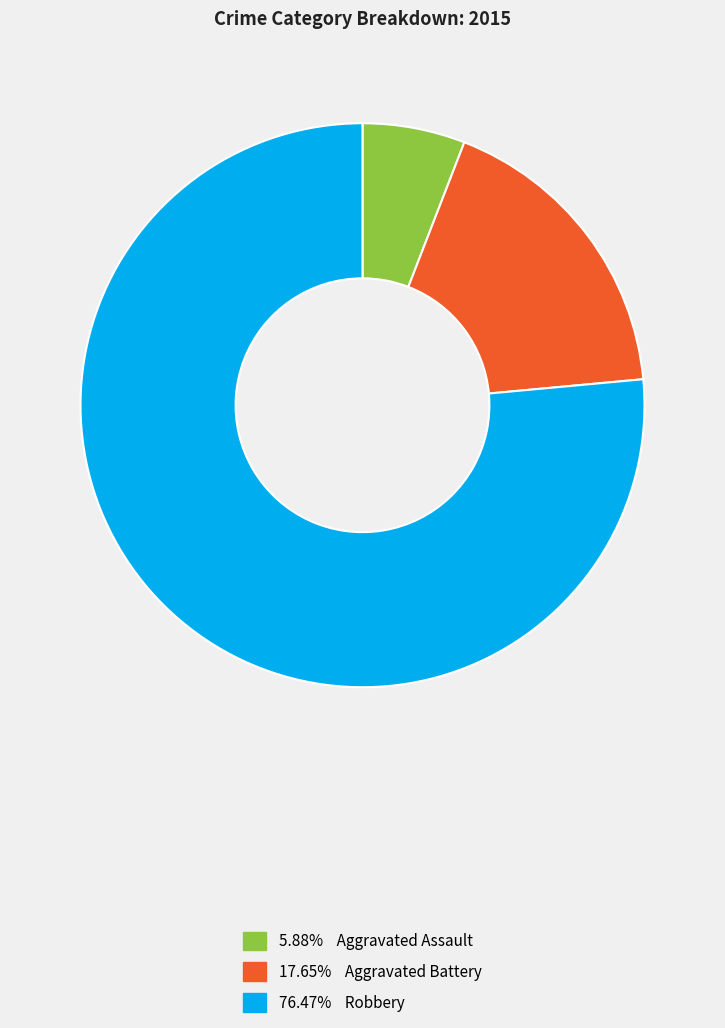

Is there any slice that represents more than half of the pie?

Yes